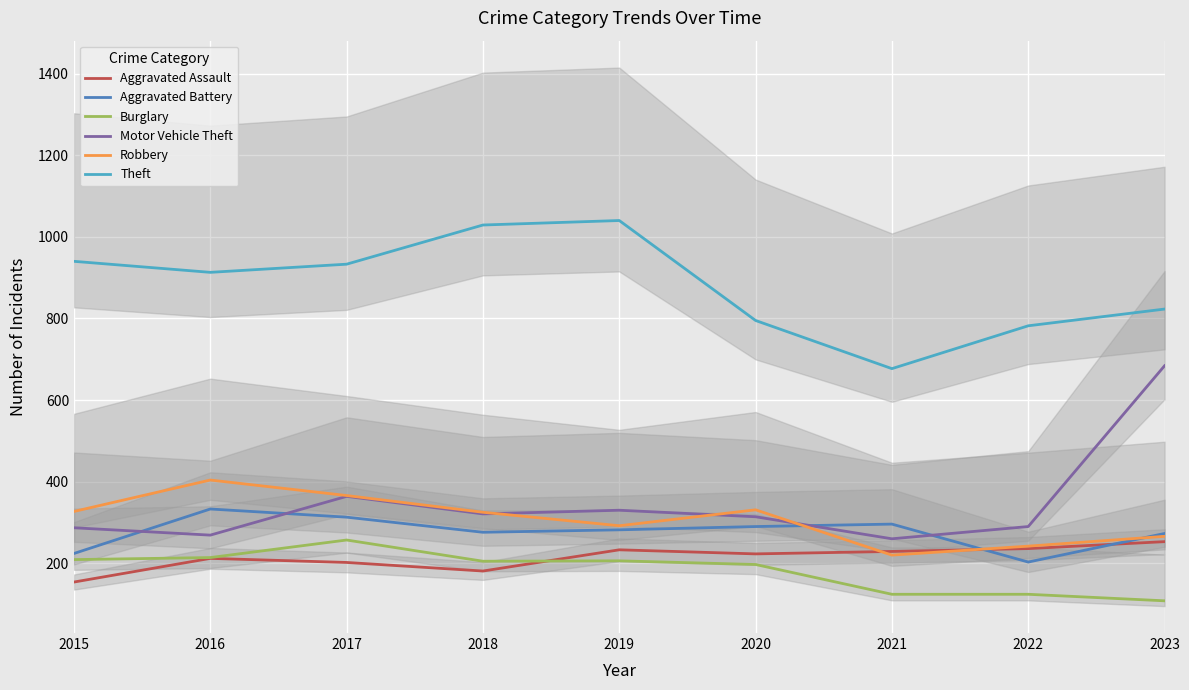

What is the difference between the highest and lowest values at 2023?

715